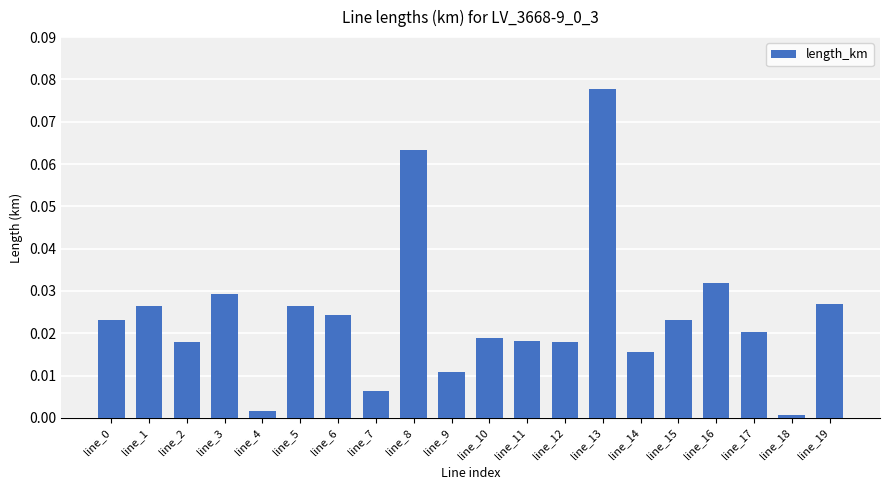

What is the sum of all values?

0.5